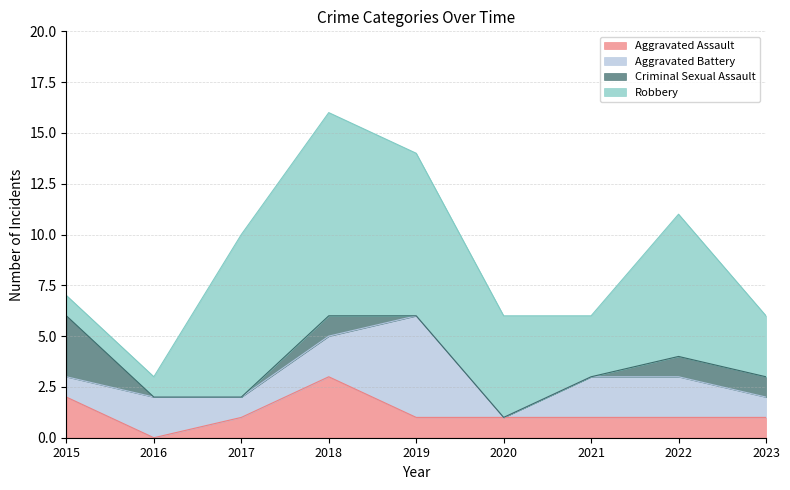

How many values in Aggravated Battery are above zero?

8